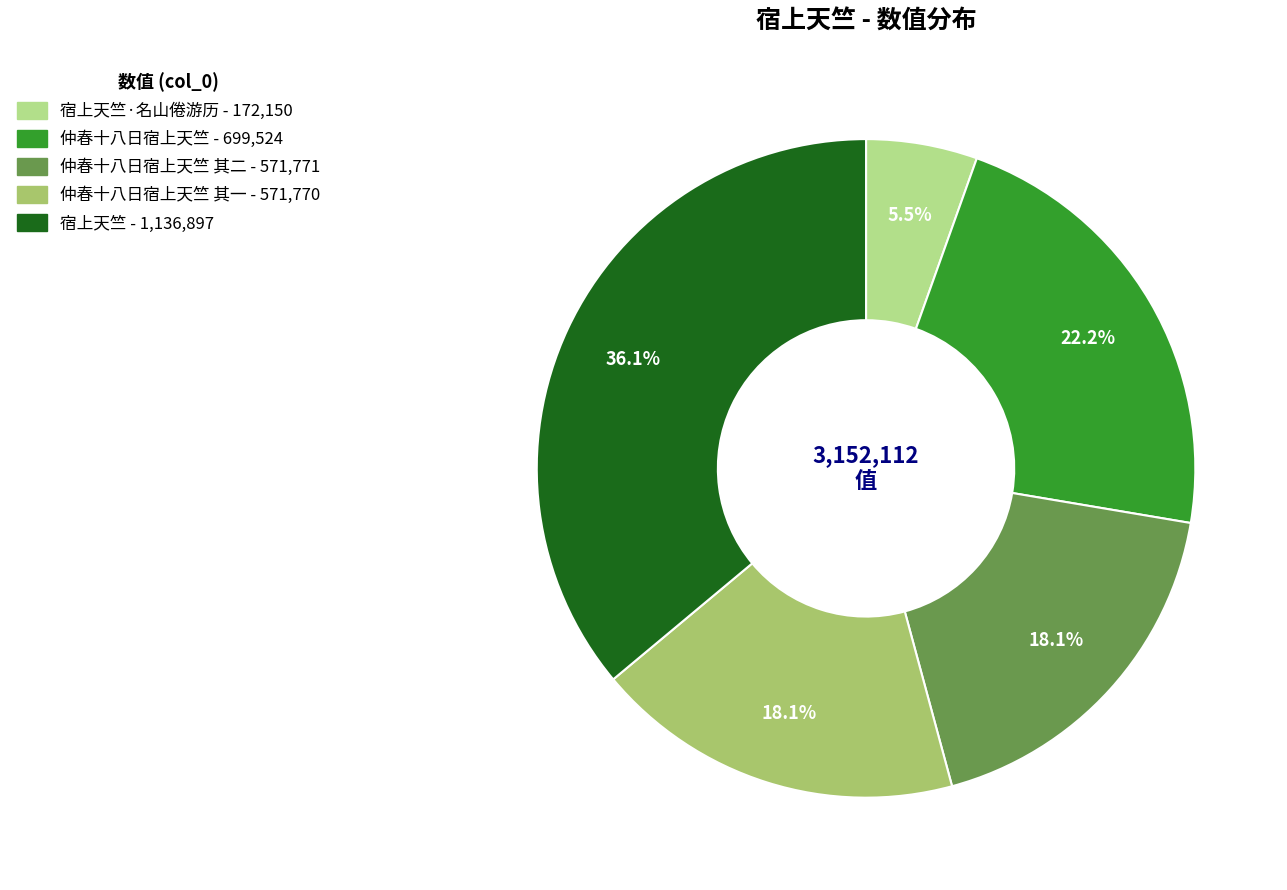

Does any single category account for the majority?

No